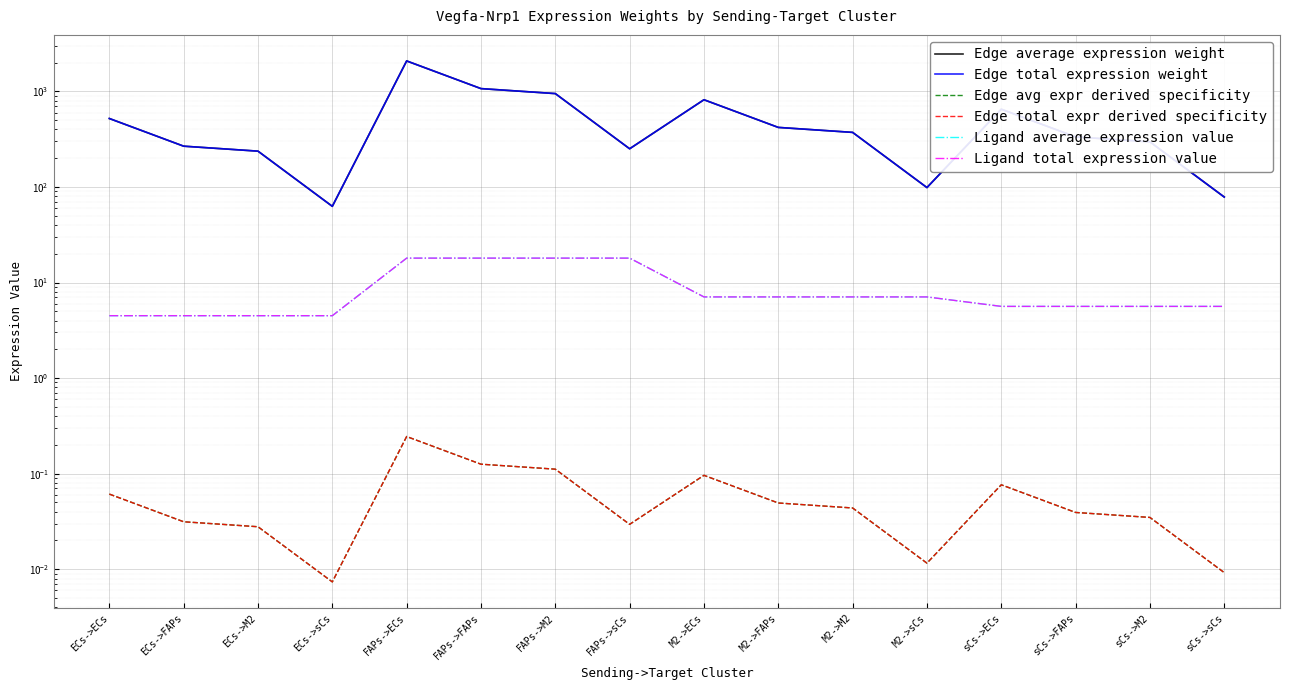

Reading right to left, what are all the values shown in this chart?

Edge average expression weight: 78.4	296.3	334.0	650.6	98.5	372.1	419.5	817.1	250.8	947.7	1068.4	2080.9	62.7	236.8	266.9	519.9
Edge total expression weight: 78.4	296.3	334.0	650.6	98.5	372.1	419.5	817.1	250.8	947.7	1068.4	2080.9	62.7	236.8	266.9	519.9
Edge avg expr derived specificity: 0.0	0.0	0.0	0.1	0.0	0.0	0.0	0.1	0.0	0.1	0.1	0.2	0.0	0.0	0.0	0.1
Edge total expr derived specificity: 0.0	0.0	0.0	0.1	0.0	0.0	0.0	0.1	0.0	0.1	0.1	0.2	0.0	0.0	0.0	0.1
Ligand average expression value: 5.6	5.6	5.6	5.6	7.1	7.1	7.1	7.1	18.0	18.0	18.0	18.0	4.5	4.5	4.5	4.5
Ligand total expression value: 5.6	5.6	5.6	5.6	7.1	7.1	7.1	7.1	18.0	18.0	18.0	18.0	4.5	4.5	4.5	4.5